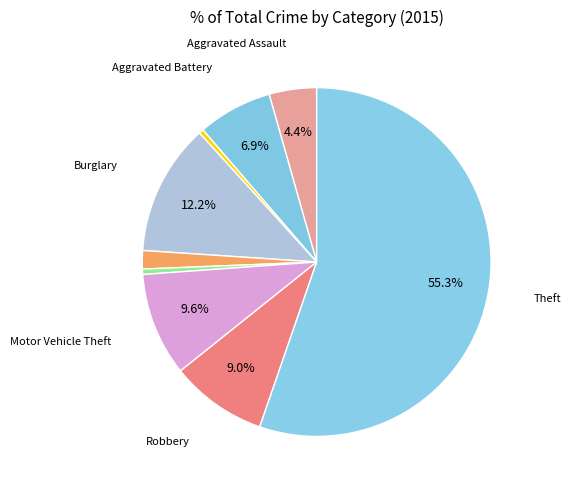

How many segments does this pie chart have?

9